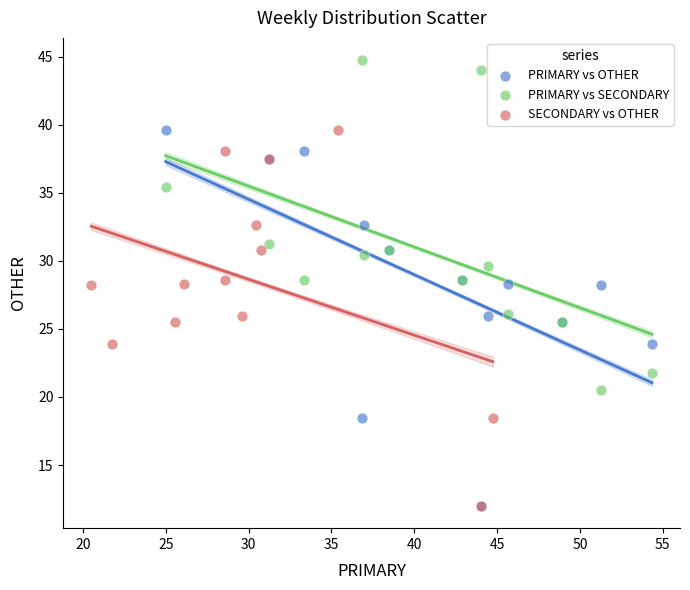

Which series reaches the maximum Y coordinate?

PRIMARY vs SECONDARY